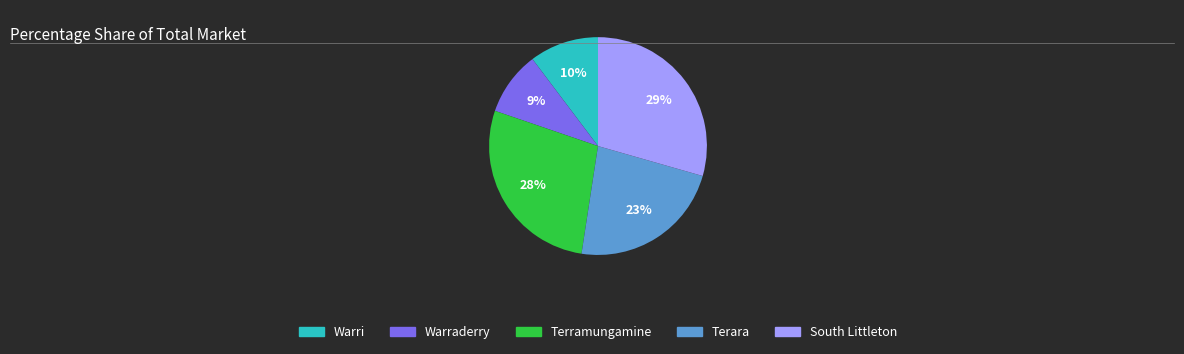

To the nearest percent, what is the difference between the Warri and South Littleton slice percentages?

19%